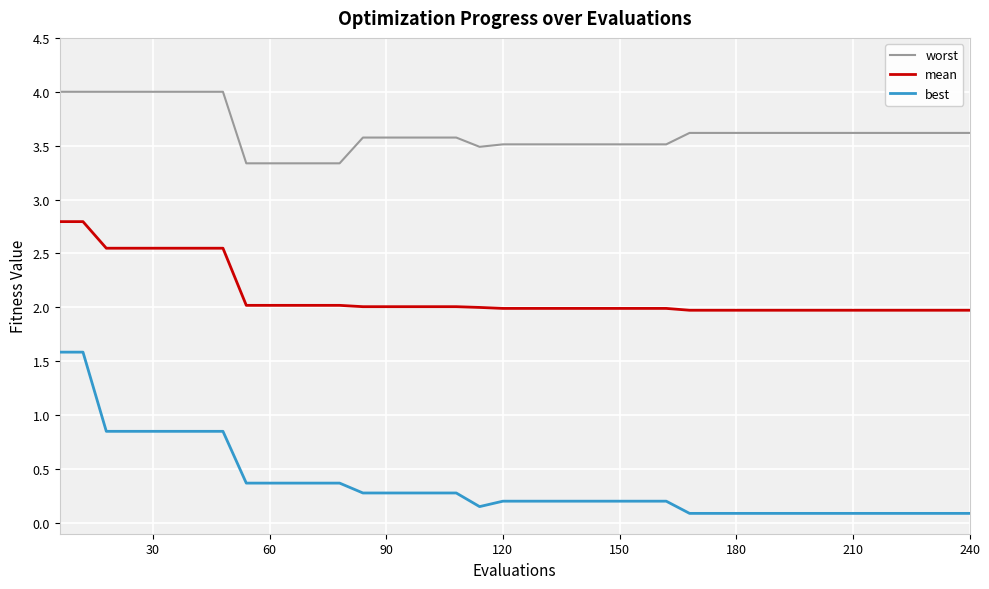

Which series has the widest spread of values?

best